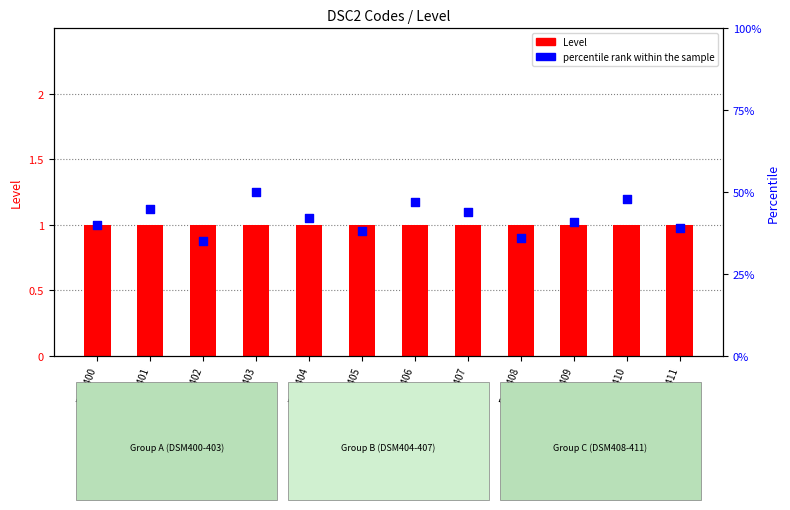

Which series reaches the minimum Y coordinate?

Level